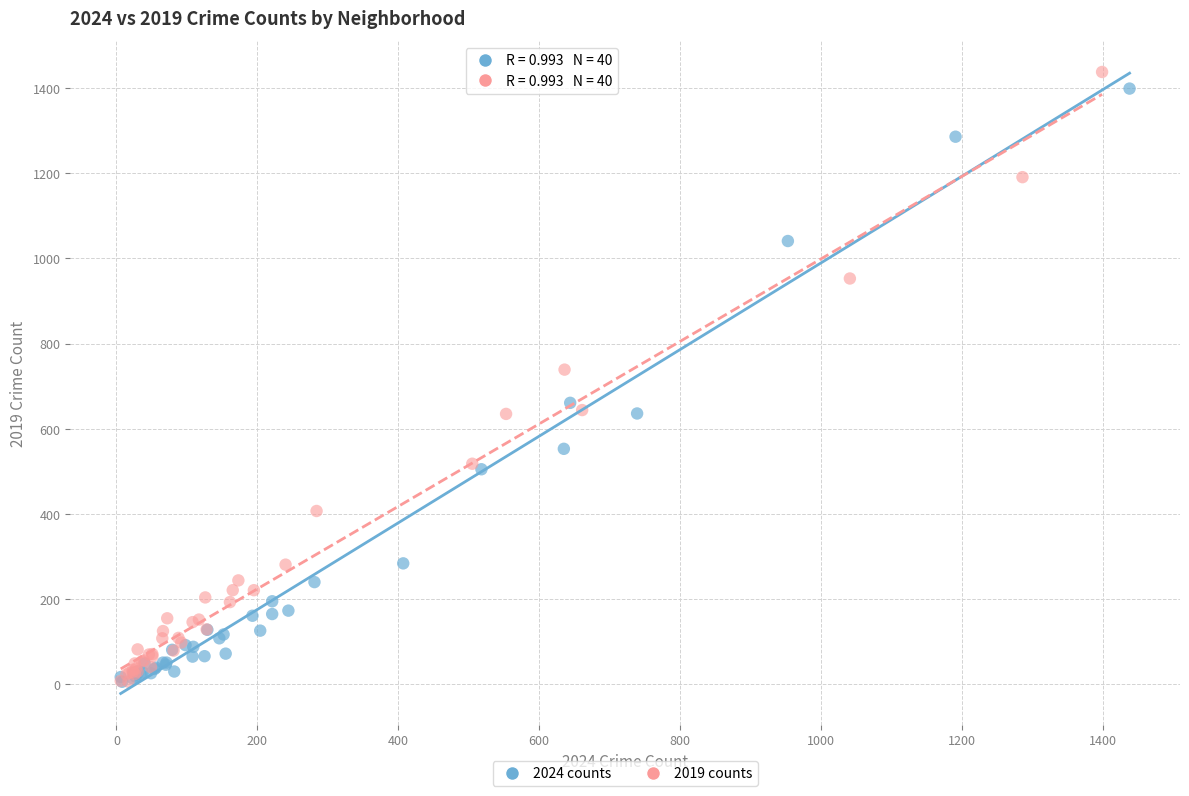

Which series contains the highest Y value?

2019 counts